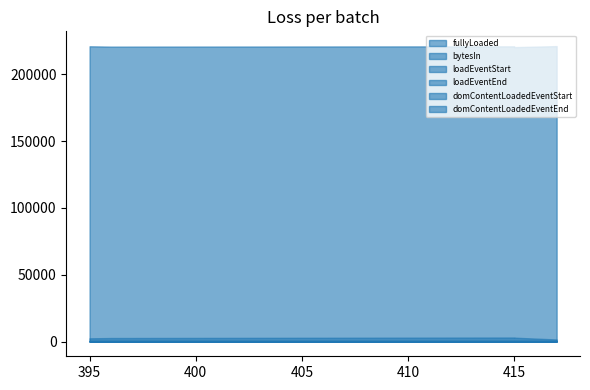

Reading left to right, what are all the values shown in this chart?

fullyLoaded: 1526	2868	2983	2602	2377
bytesIn: 221019	220235	220847	220645	220887
loadEventStart: 404	408	399	384	393
loadEventEnd: 404	408	399	384	393
domContentLoadedEventStart: 327	310	294	282	293
domContentLoadedEventEnd: 337	318	299	291	306